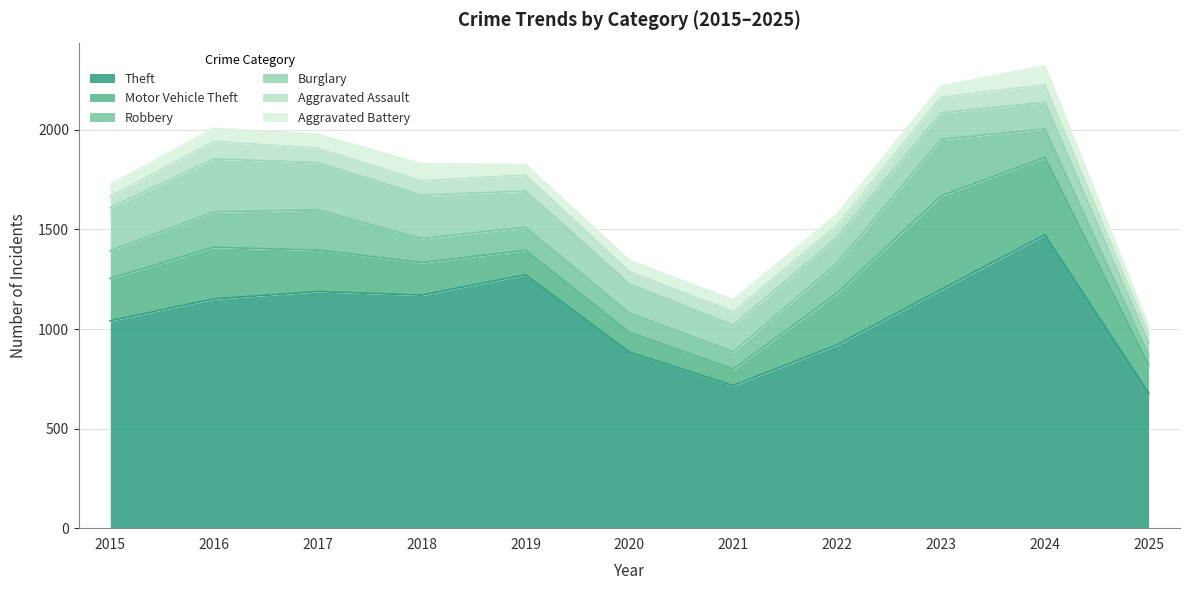

True or false: Aggravated Assault and Burglary intersect in this chart.

False